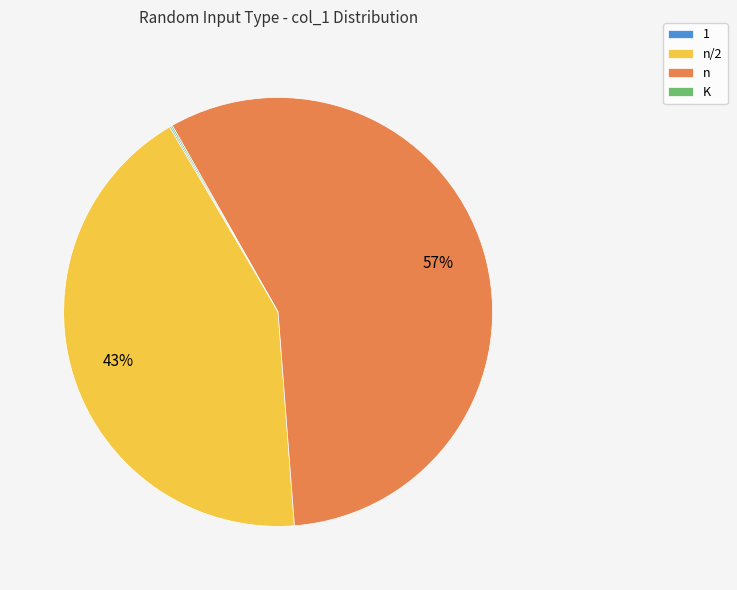

Is there a majority slice in this chart?

Yes